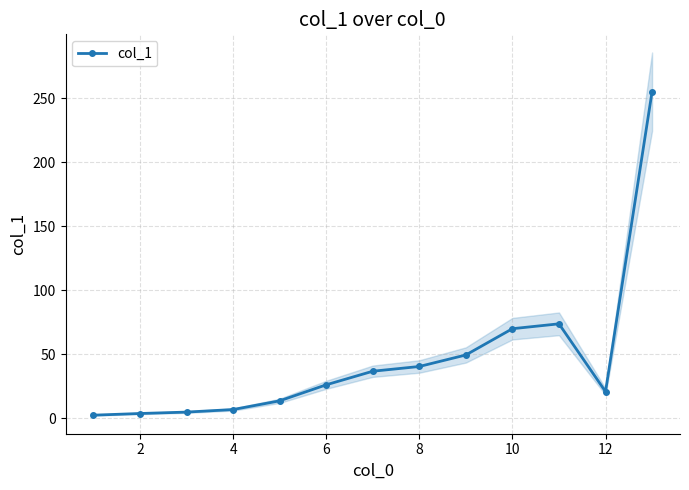

The value of col_1 at 6 is 45.3. True or false?

False